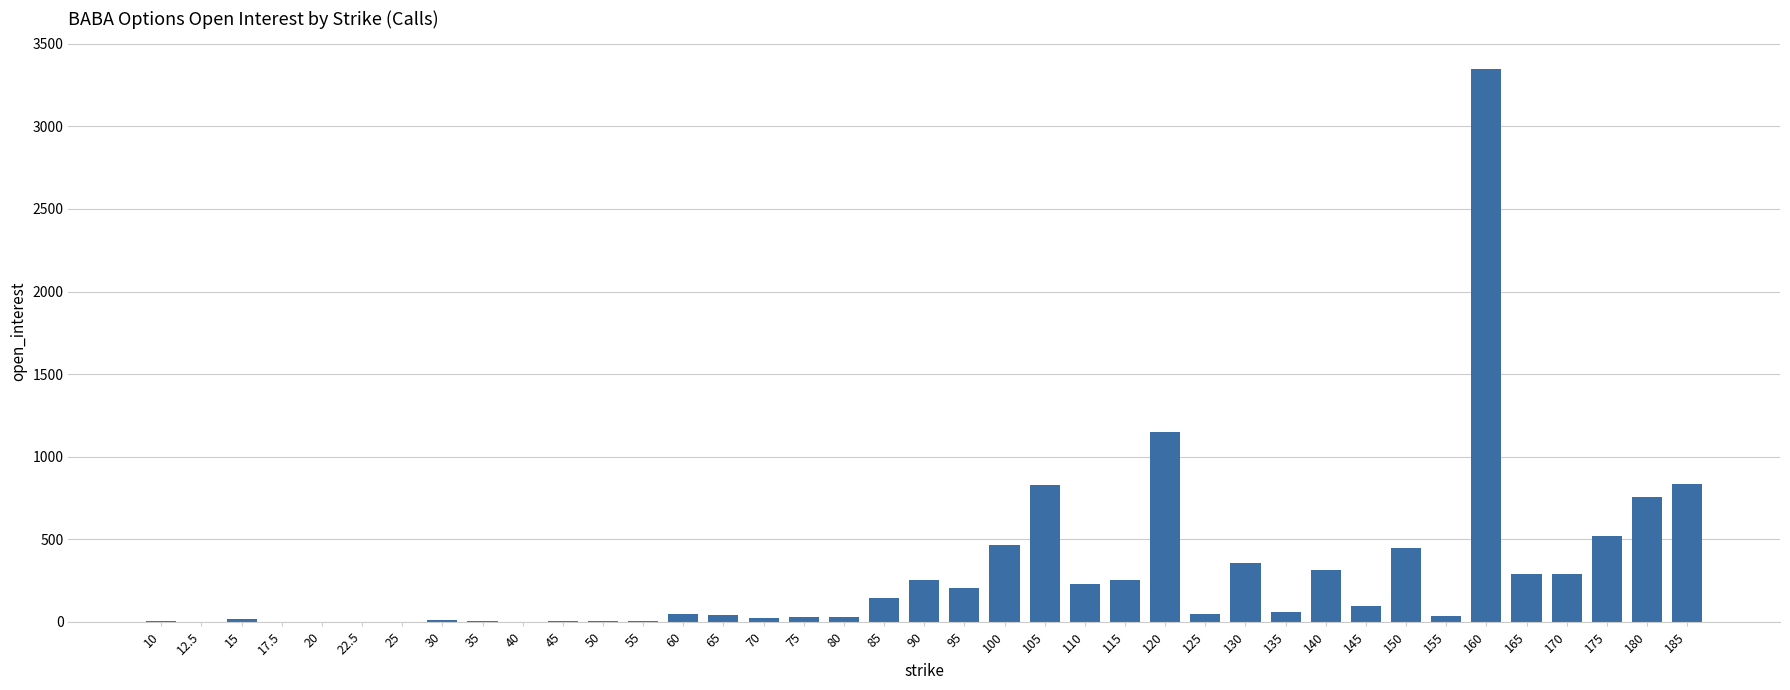

How many distinct data groups are displayed?

1